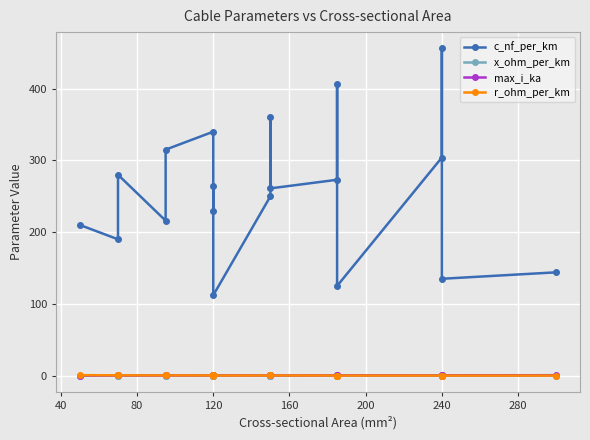

What is the highest value of the c_nf_per_km series?

456.0